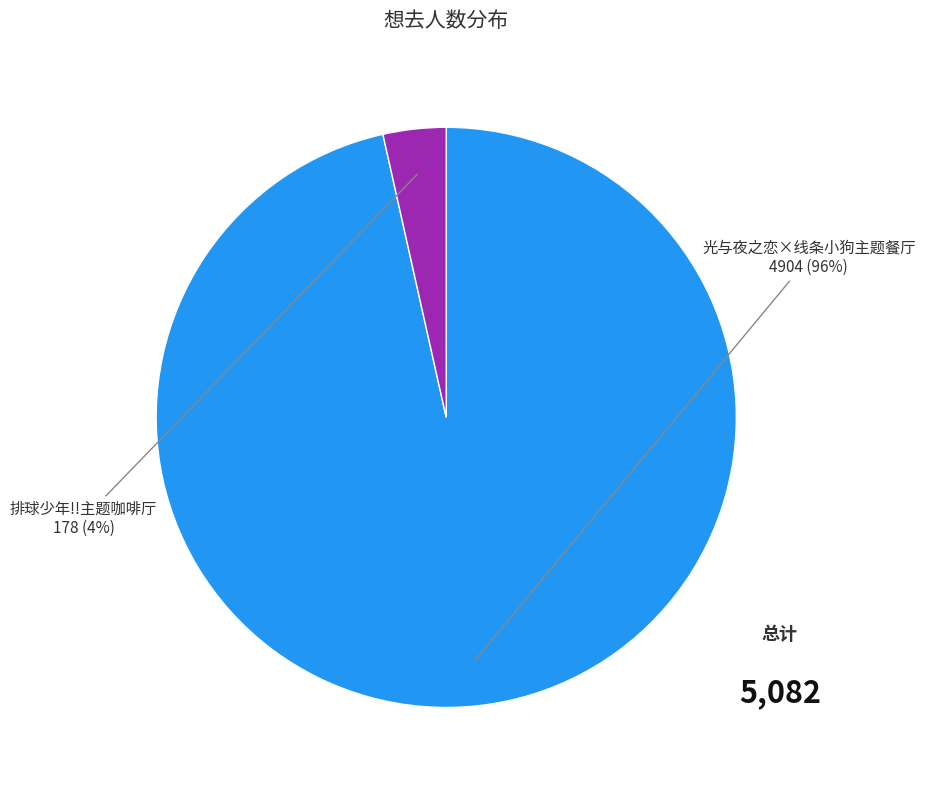

What is the largest slice in the pie chart?

光与夜之恋×线条小狗主题餐厅